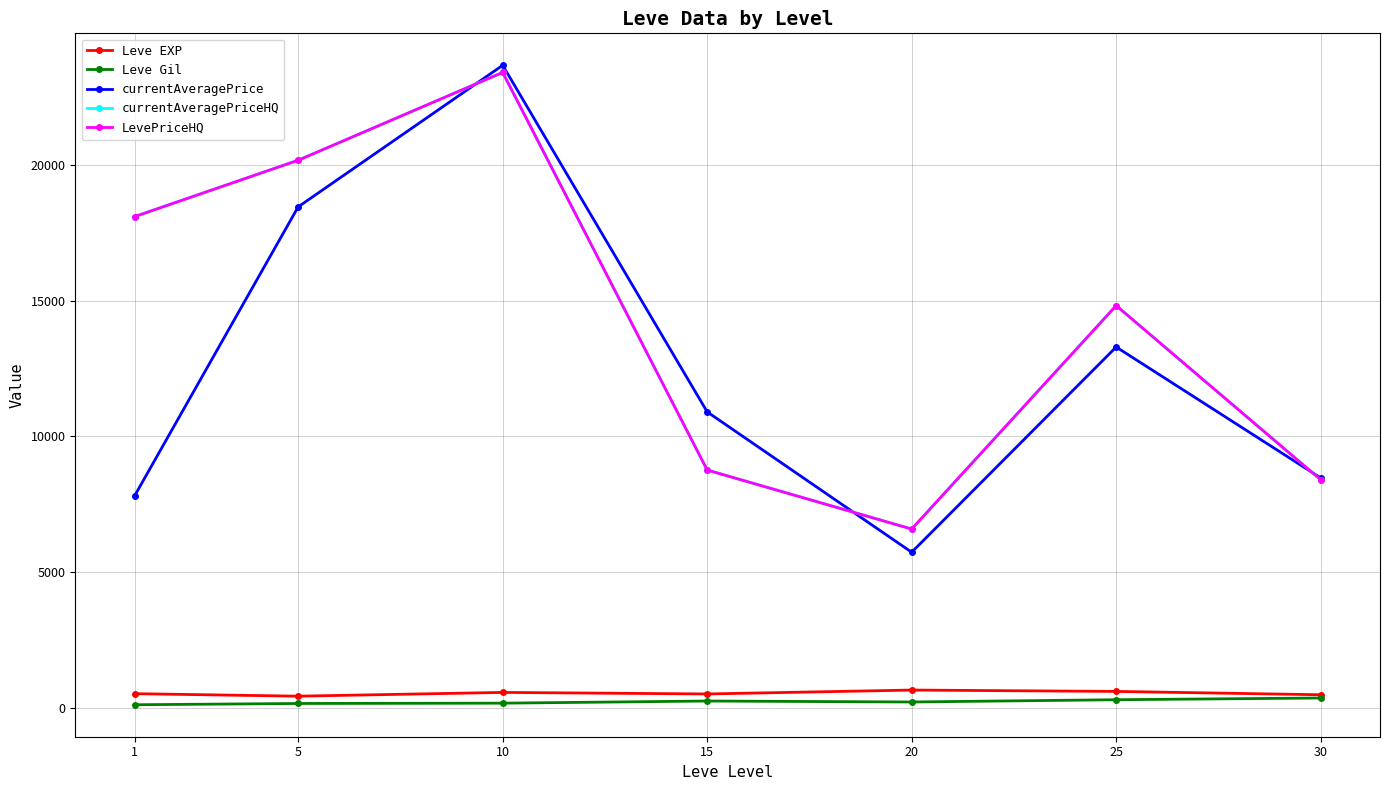

What is the difference between the second highest and minimum values in the Leve Gil series?

185.0